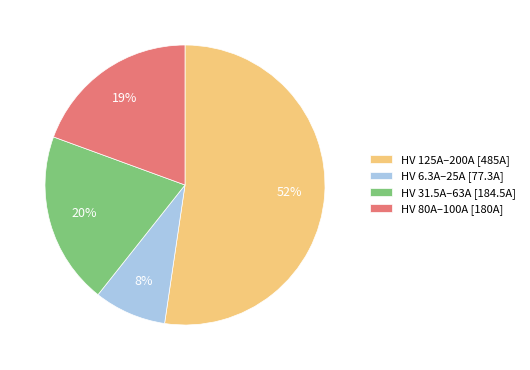

To the nearest percent, what portion does HV 31.5A–63A [184.5A] represent?

20%